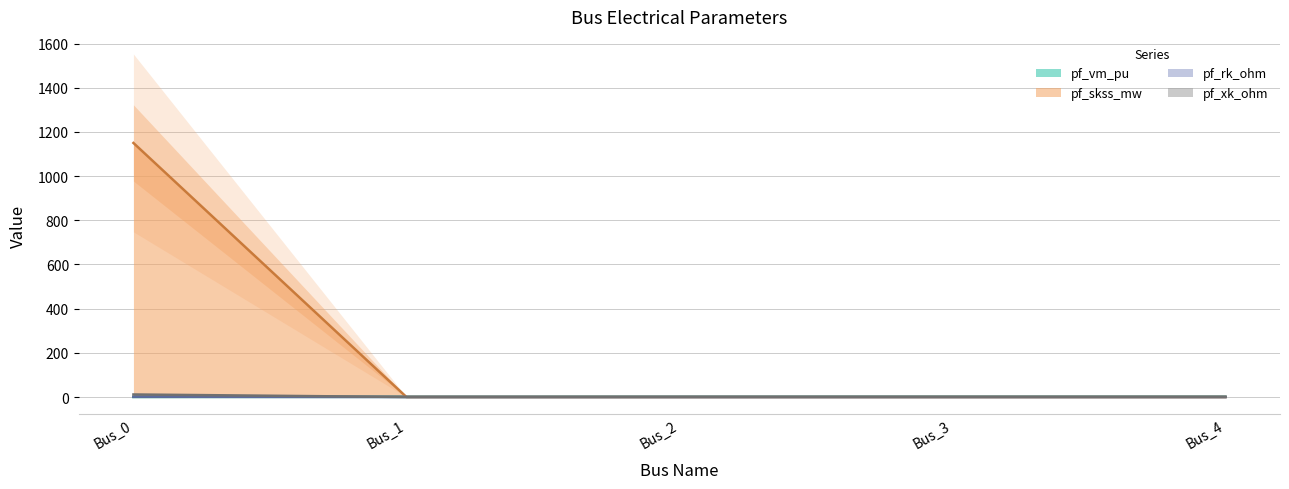

Where is pf_vm_pu nearest to the value 0?

Bus_0